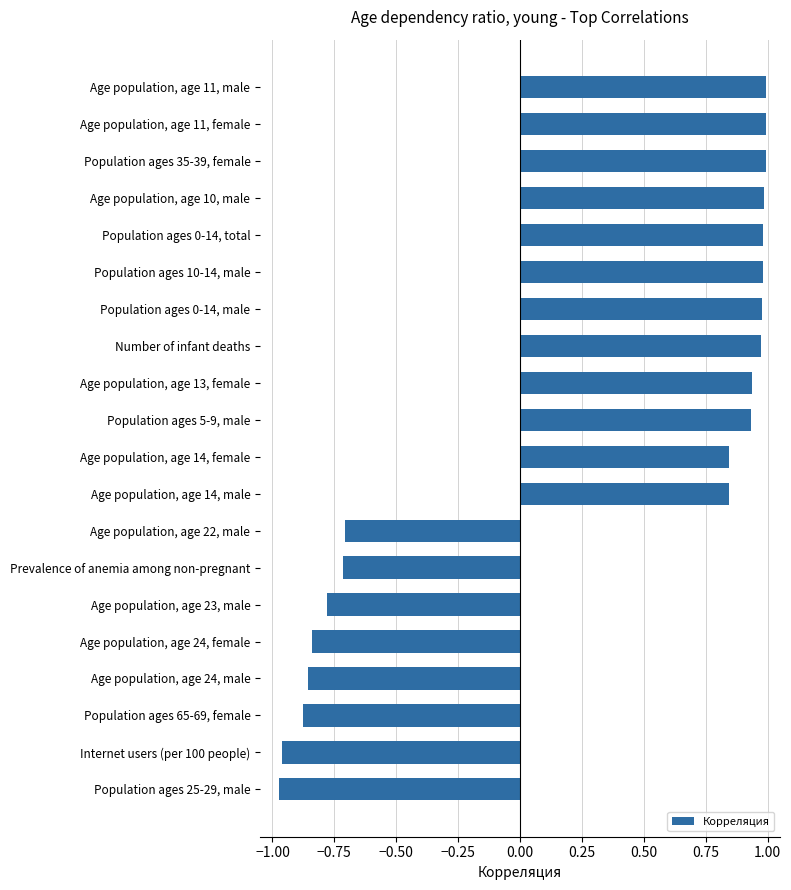

List the labels in order of value, largest first.

Age population, age 11, male, Age population, age 11, female, Population ages 35-39, female, Age population, age 10, male, Population ages 0-14, total, Population ages 10-14, male, Population ages 0-14, male, Number of infant deaths, Age population, age 13, female, Population ages 5-9, male, Age population, age 14, female, Age population, age 14, male, Age population, age 22, male, Prevalence of anemia among non-pregnant, Age population, age 23, male, Age population, age 24, female, Age population, age 24, male, Population ages 65-69, female, Internet users (per 100 people), Population ages 25-29, male